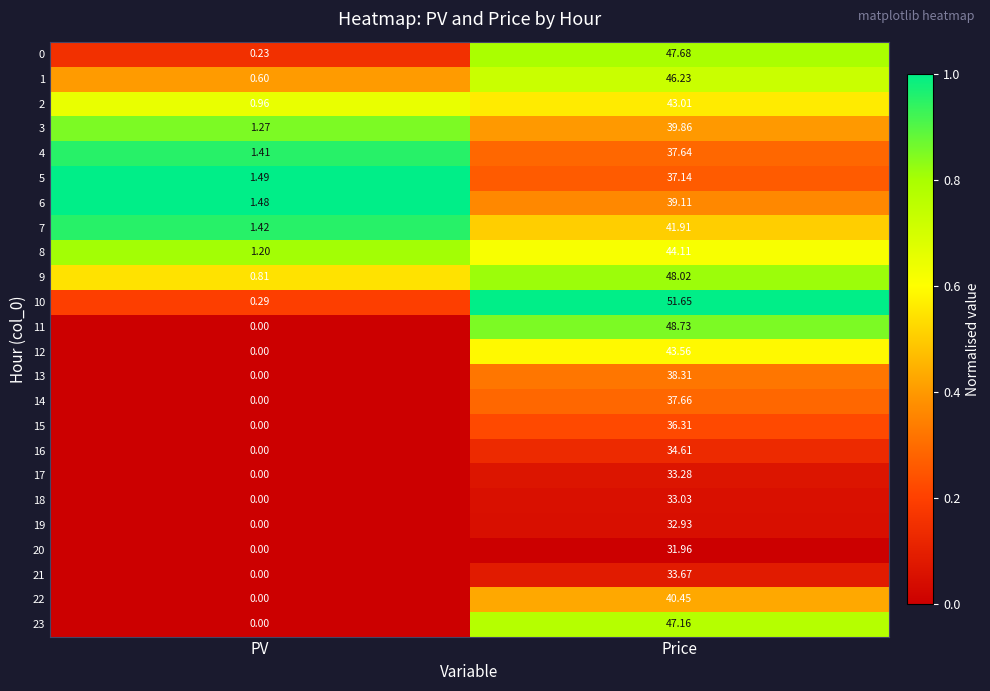

What is the total value across all series at Price?

968.0